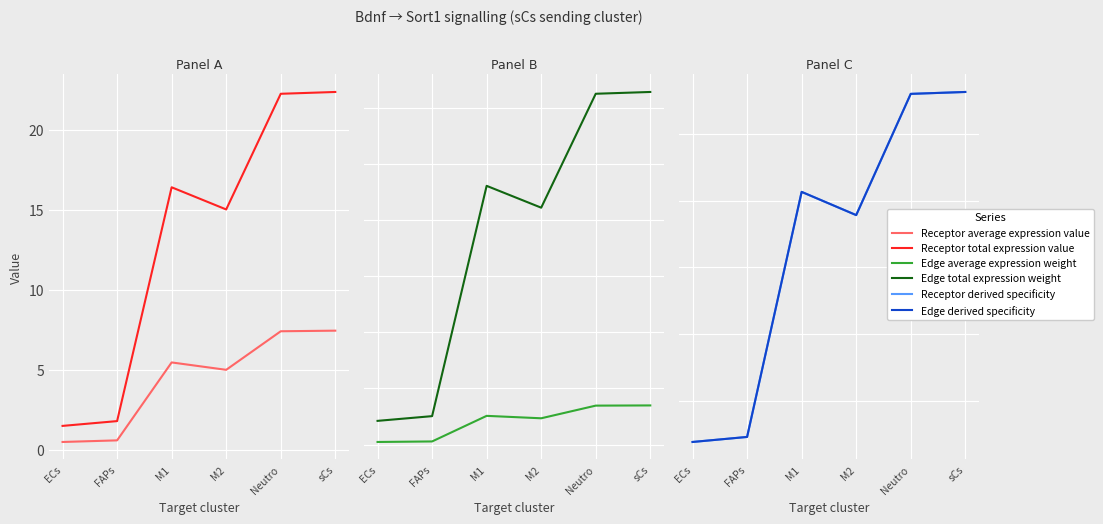

Which category has the highest value in the Receptor total expression value series?

sCs